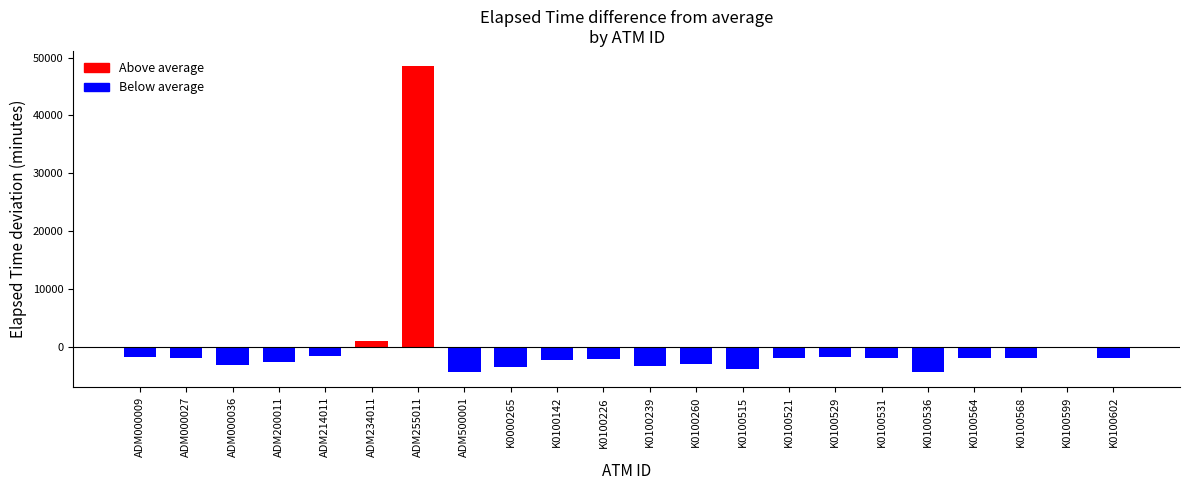

Which has a higher value, ADM500001 or ADM214011?

ADM214011